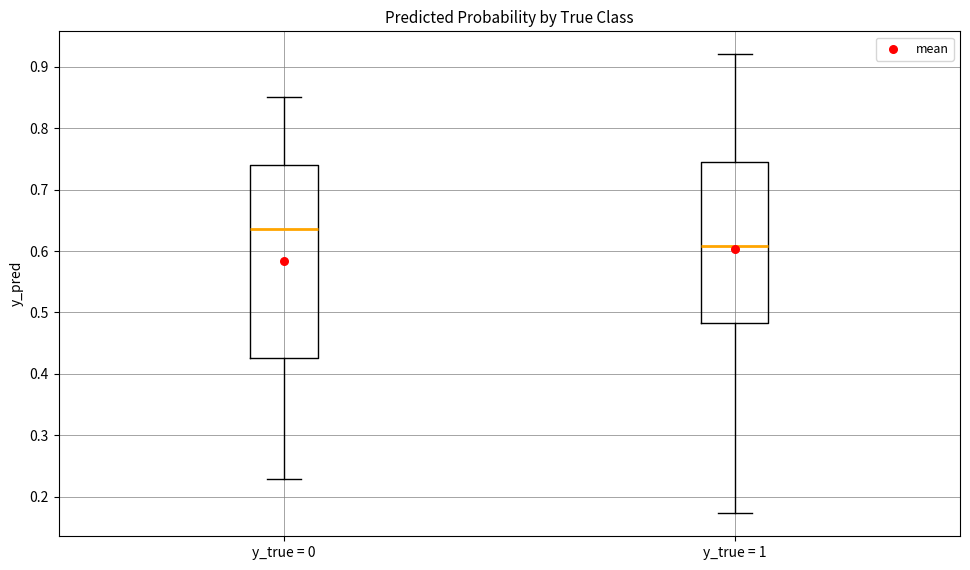

Reading left to right, read every box against the y-axis: the position of its median line, the range the box covers, and the ends of its whiskers. The values are not printed on the chart, so give them approximately, as read against the axis.

y_true = 0: median 0.64, box 0.43 to 0.74, whiskers 0.23 to 0.85
y_true = 1: median 0.61, box 0.48 to 0.75, whiskers 0.17 to 0.92